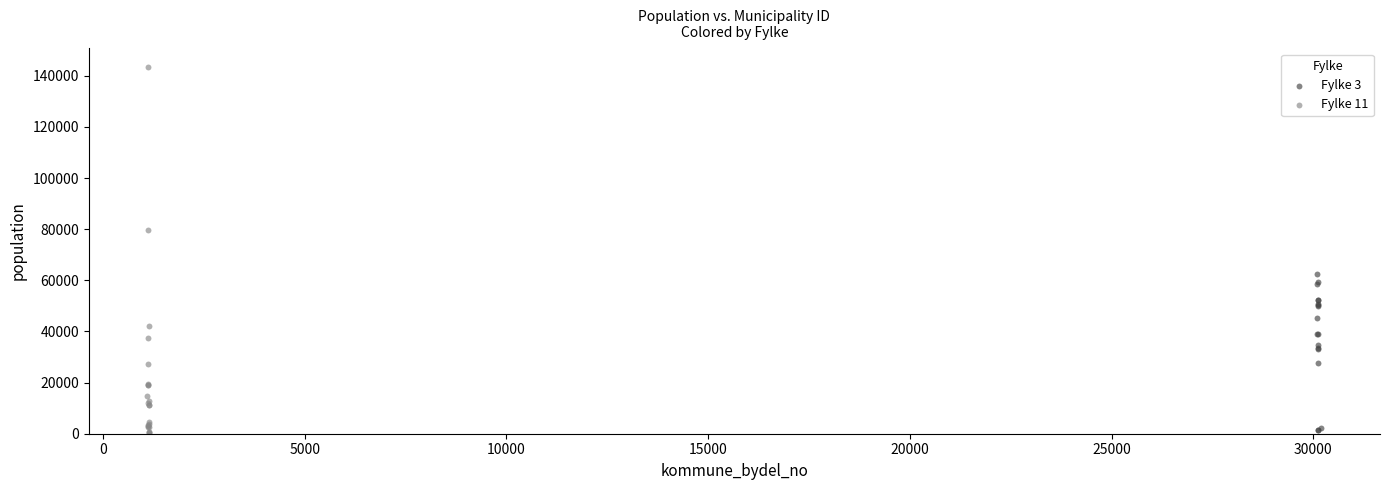

Which series has the widest spread of Y values?

Fylke 11